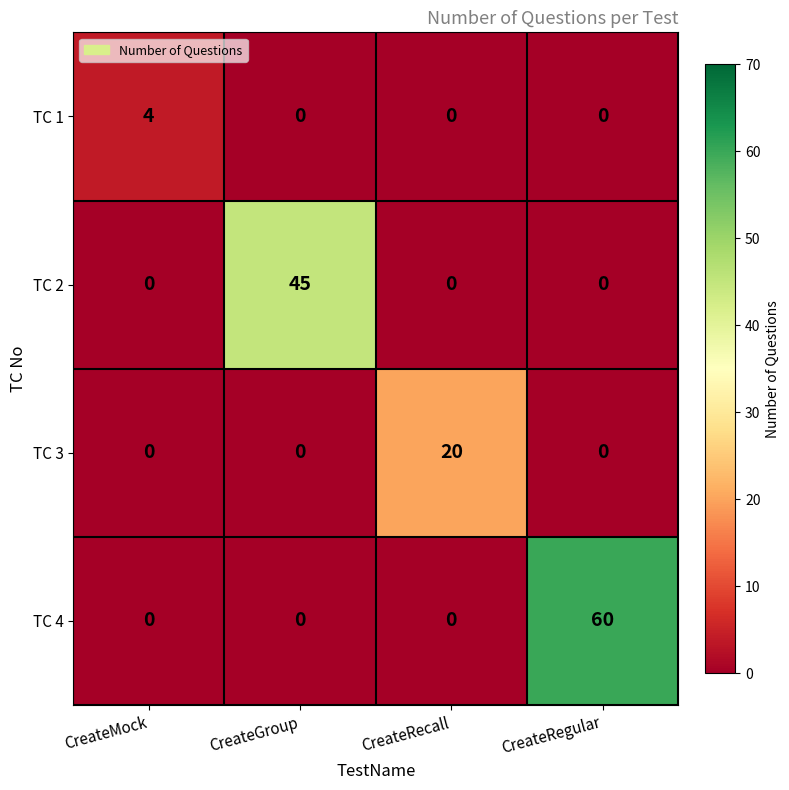

Which series has the largest range (max minus min)?

TC 4